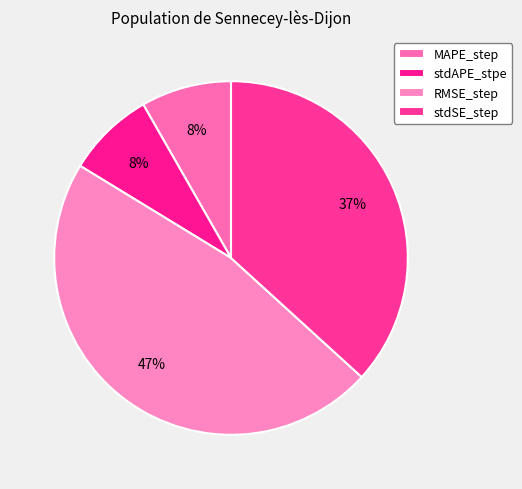

To the nearest percent, what is the average slice percentage?

25%